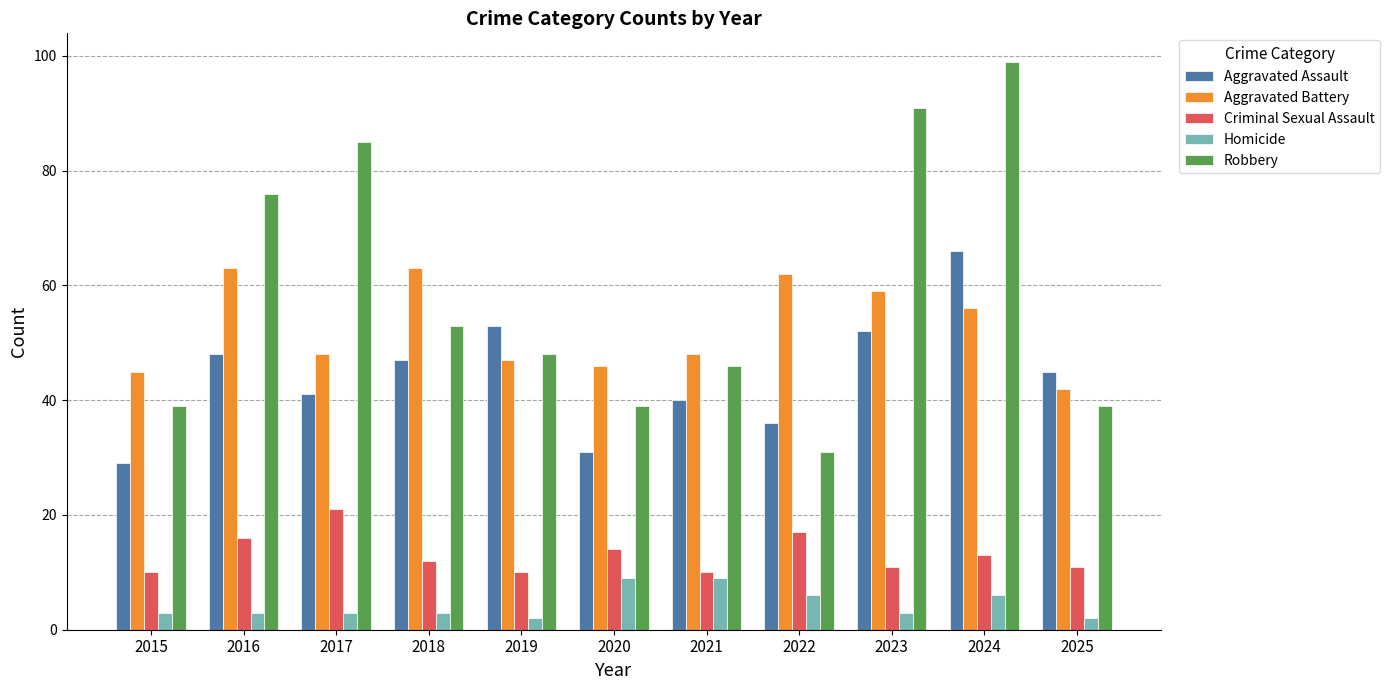

What is the average value of the Criminal Sexual Assault series?

13